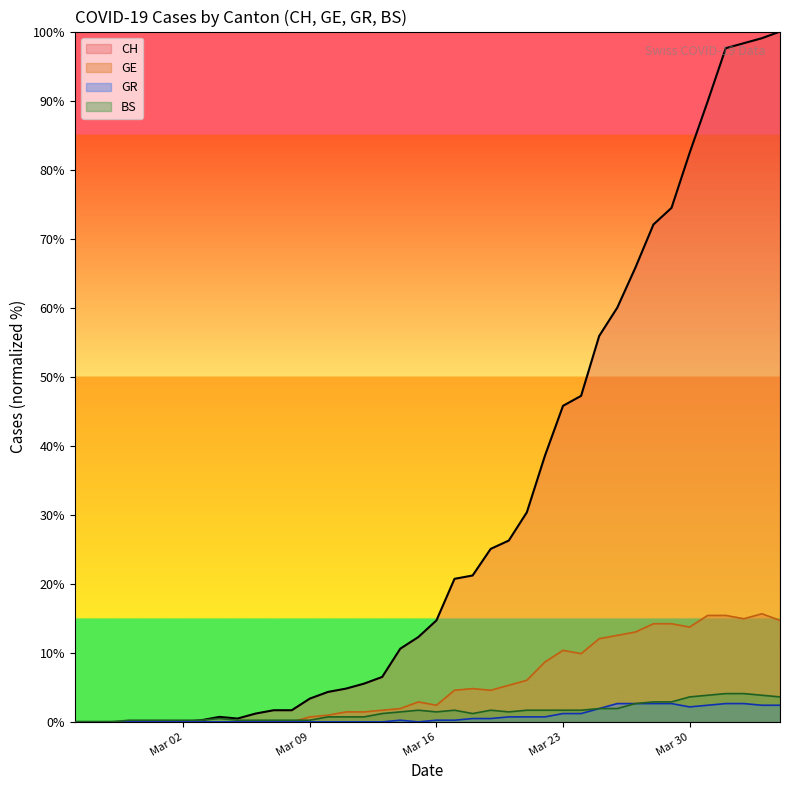

What is the highest value of the GE series?

15.7